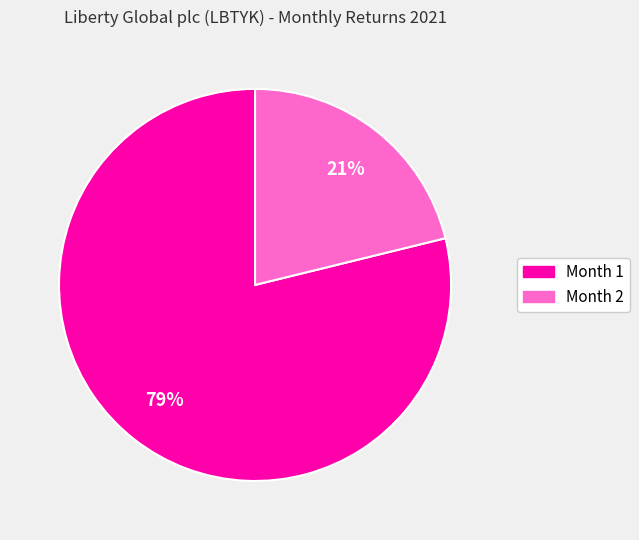

What percentage is the Month 2 slice, to the nearest percent?

21%